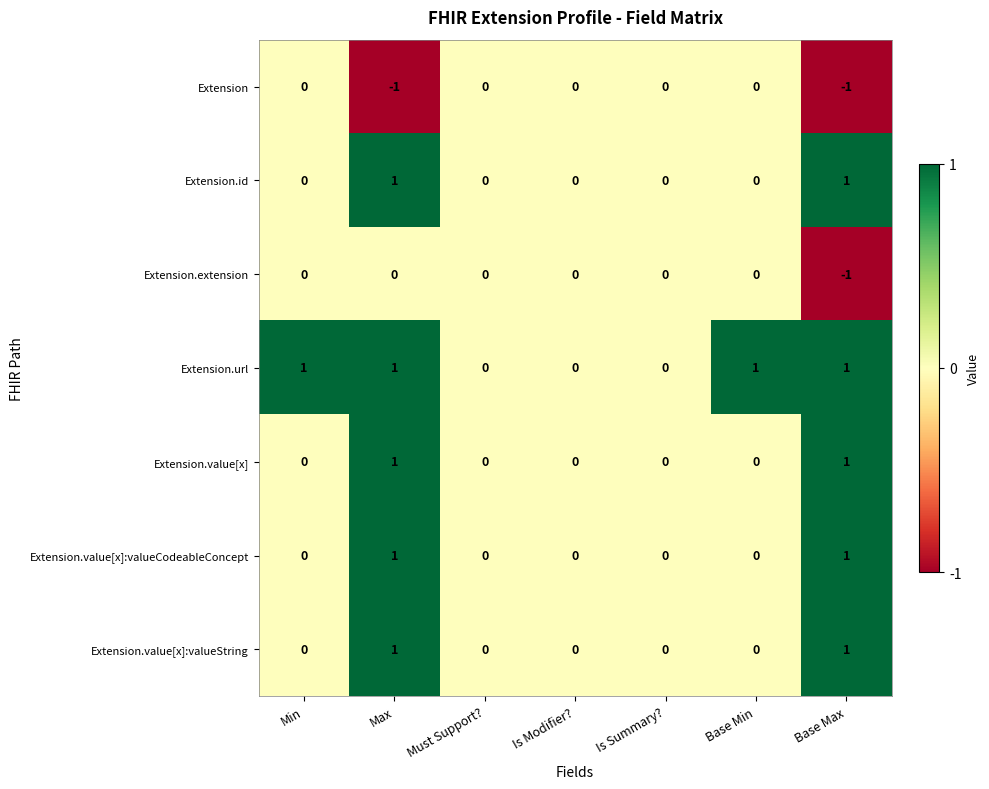

How many positive values does the Extension.url series have?

4